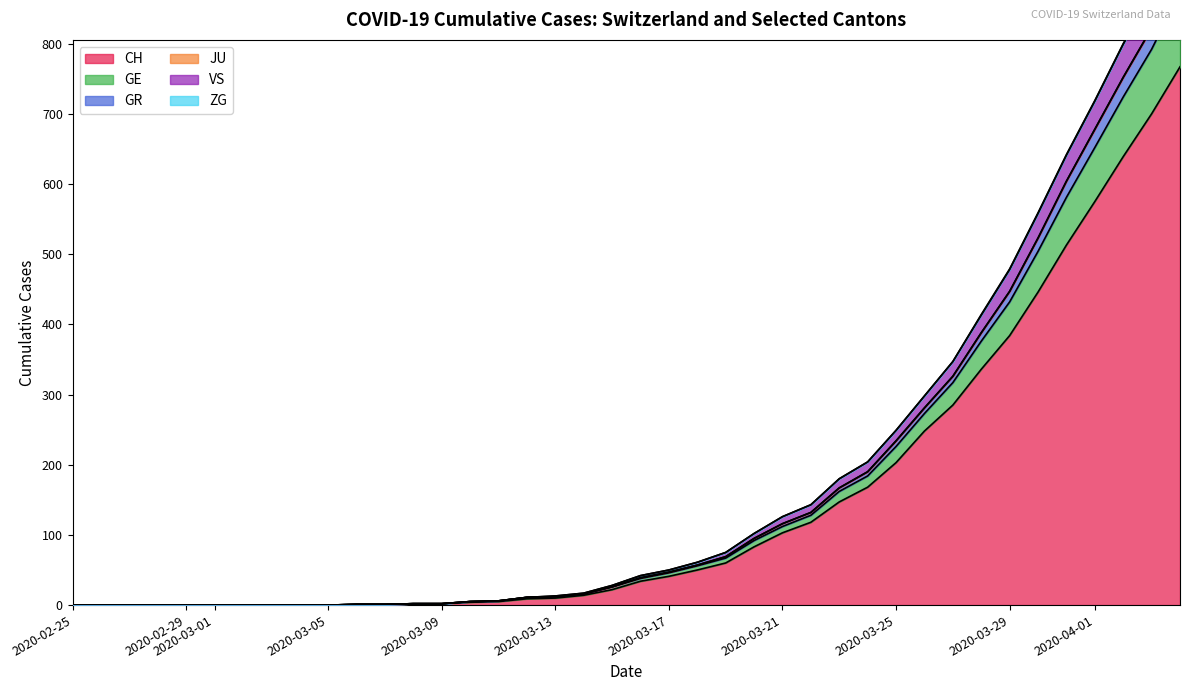

Is the value of GR at 2020-03-21 greater than the value of CH at 22?

No